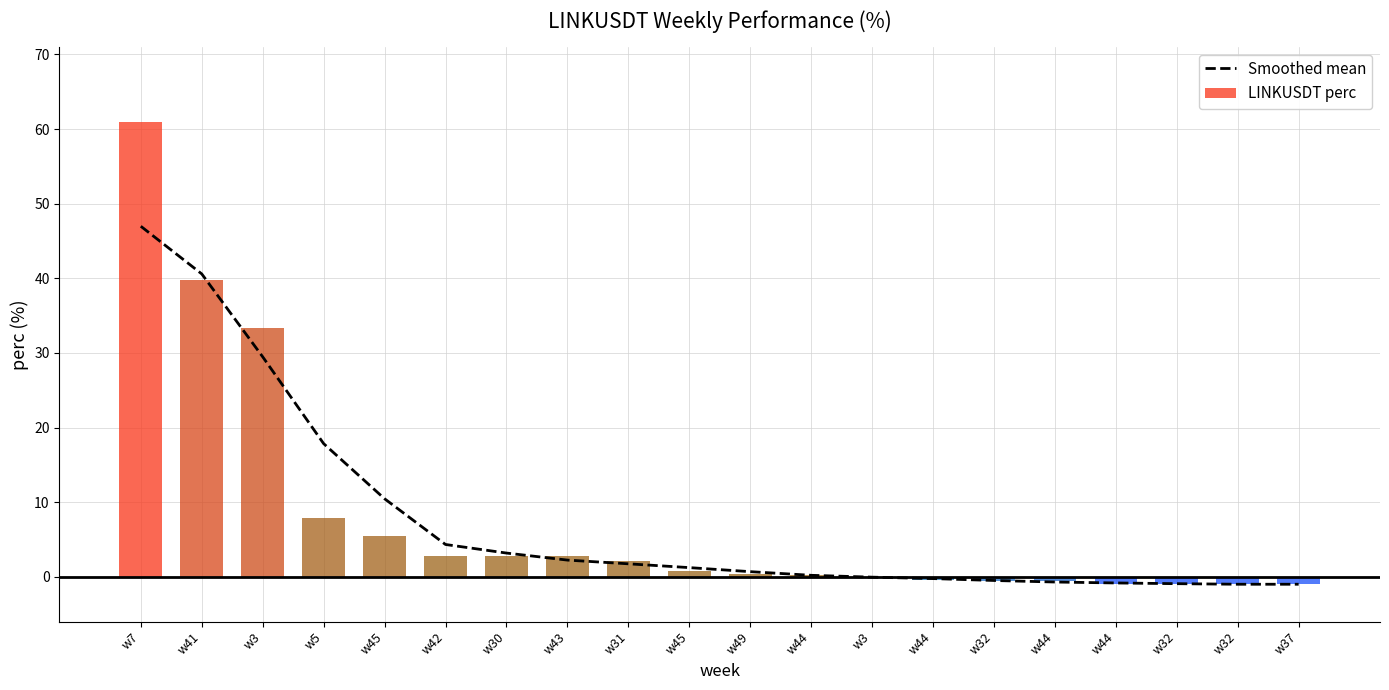

What is the sum of all values?

153.7